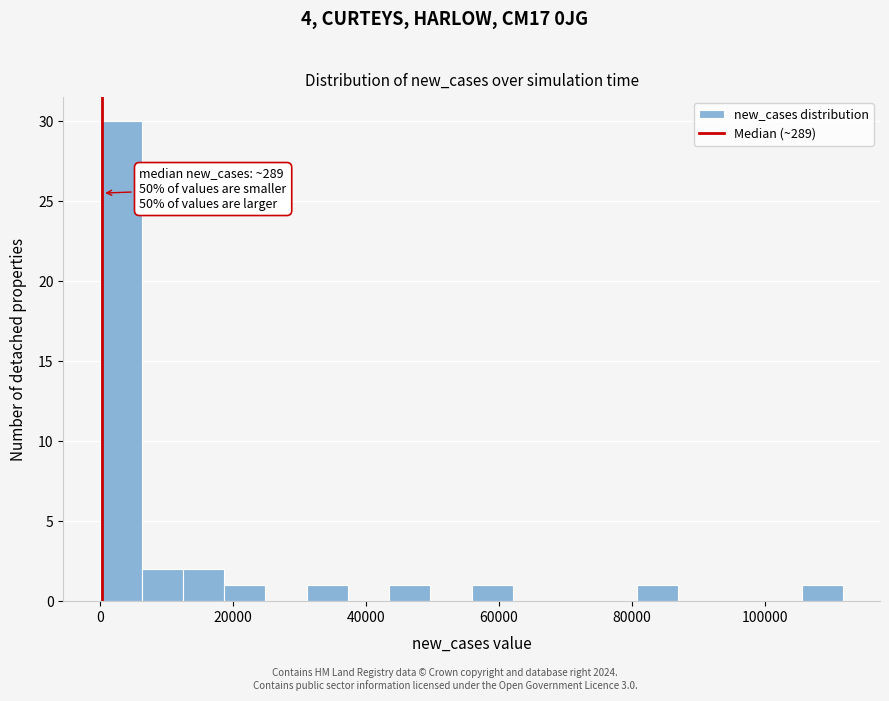

Around what value on the x-axis is the tallest bar? Give the approximate position of its centre, as read against the axis.

4000